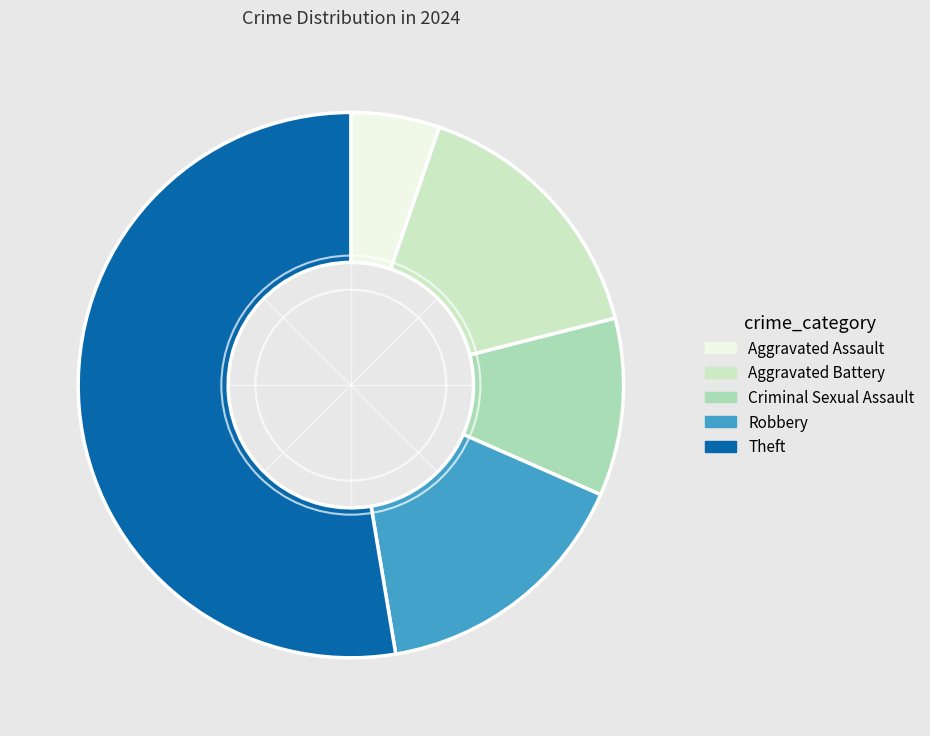

Is Robbery the majority of the pie?

No